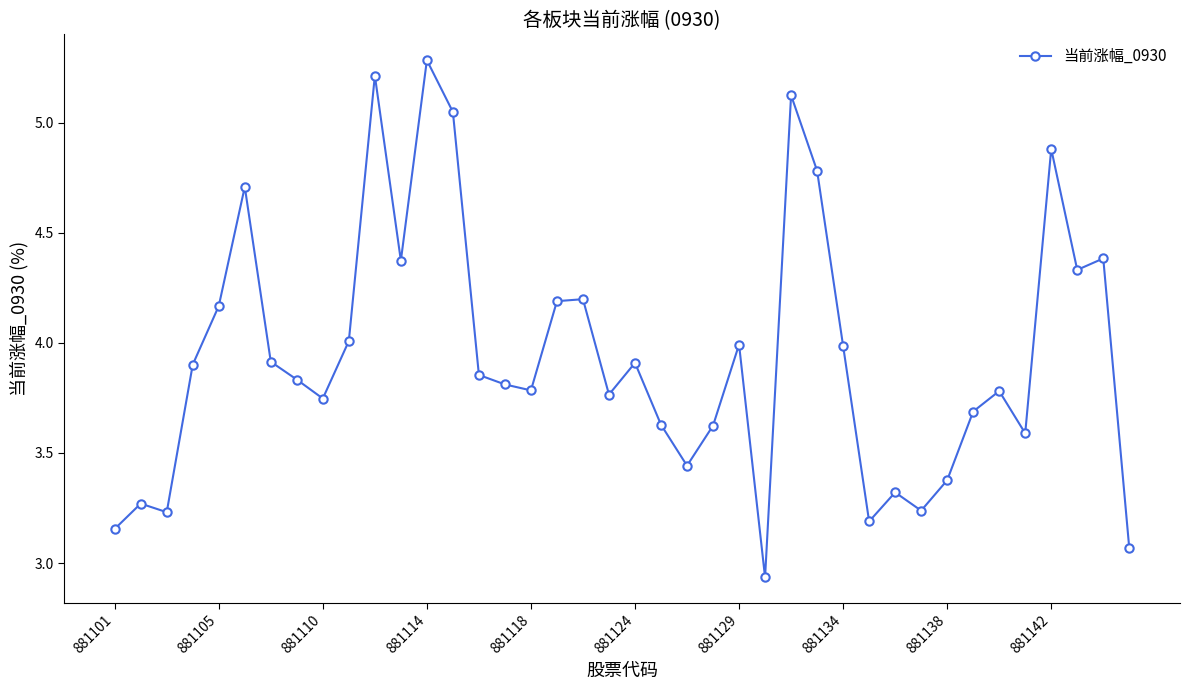

What is the difference between the maximum and minimum values?

2.3